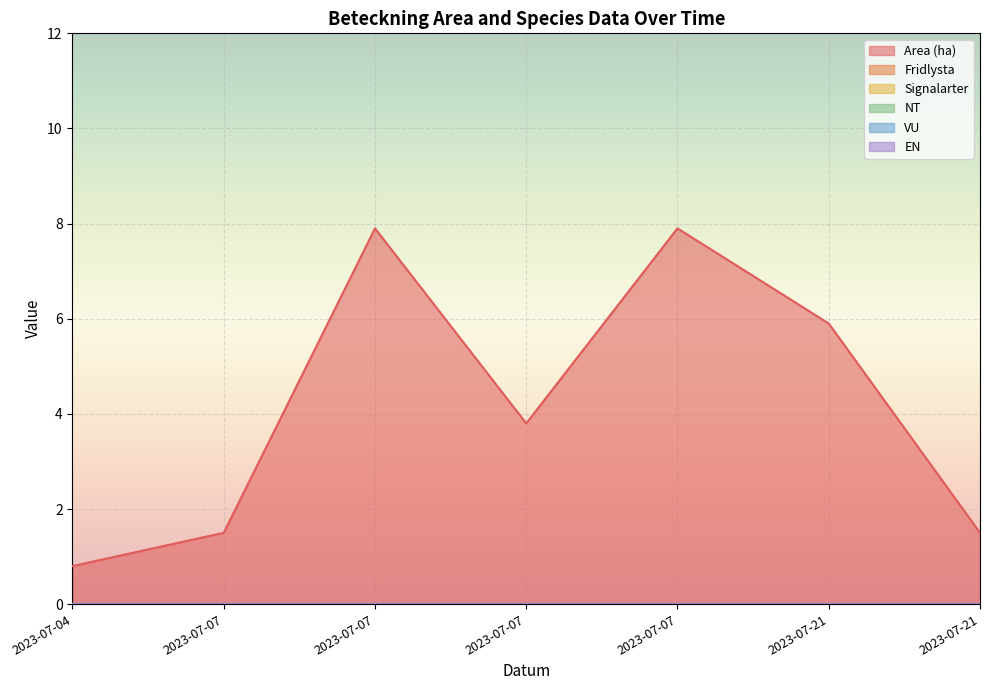

True or false: Signalarter and VU cross at least once.

False